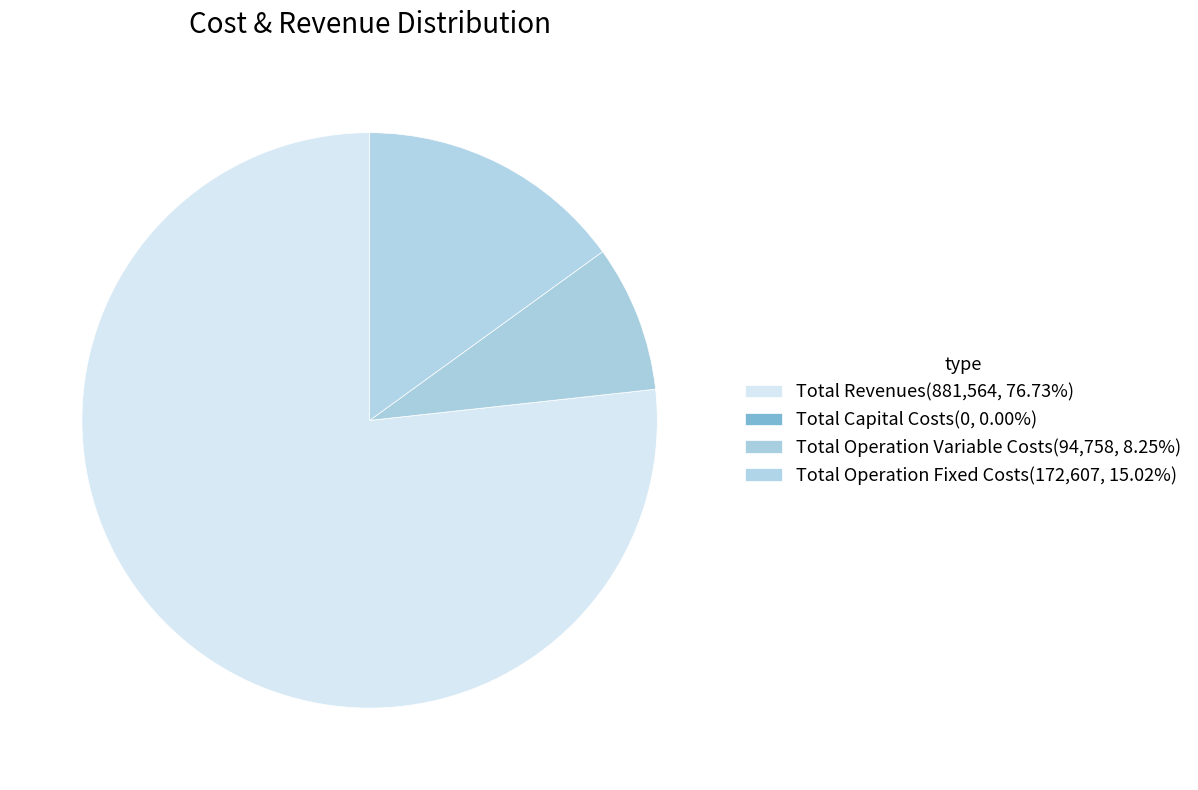

Which slice represents more than half of the pie?

Total Revenues